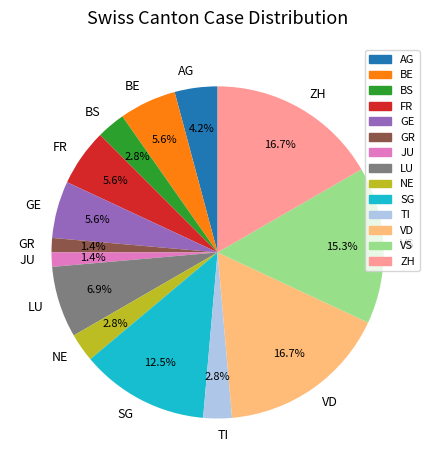

Approximately how many times larger is the value at FR compared to GR?

4.0